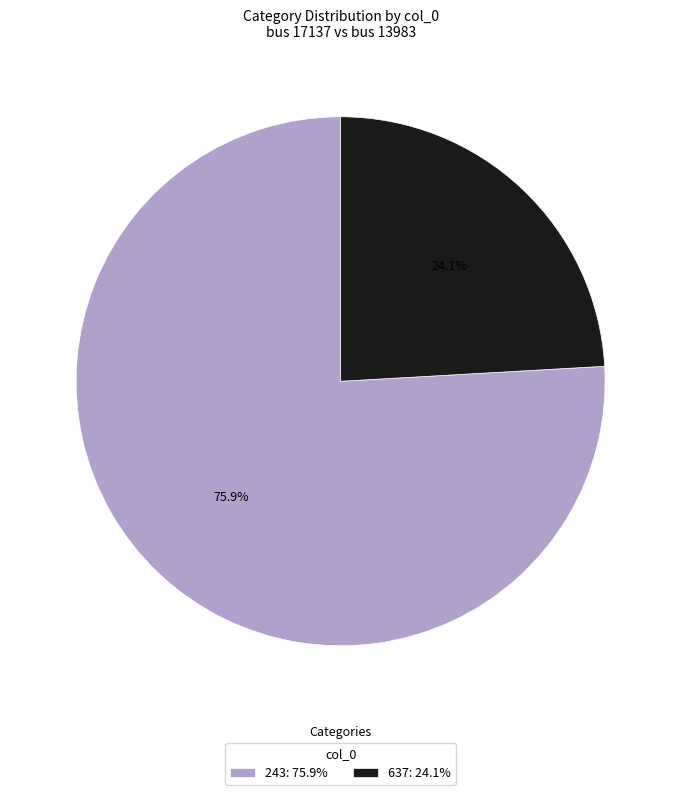

To the nearest percent, what is the combined percentage of 243 and 637?

100%